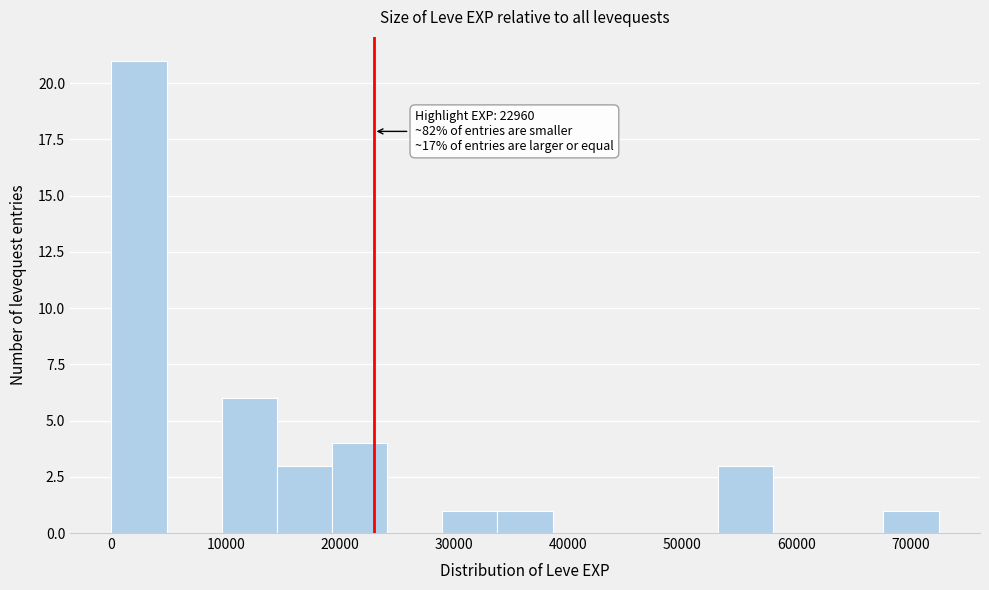

Which range on the x-axis has the tallest bar?

0 to 5000